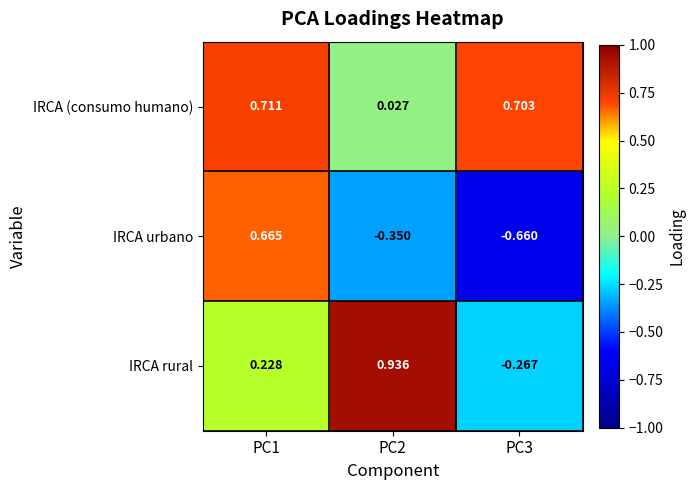

Which series has the largest total across all categories?

IRCA (consumo humano)